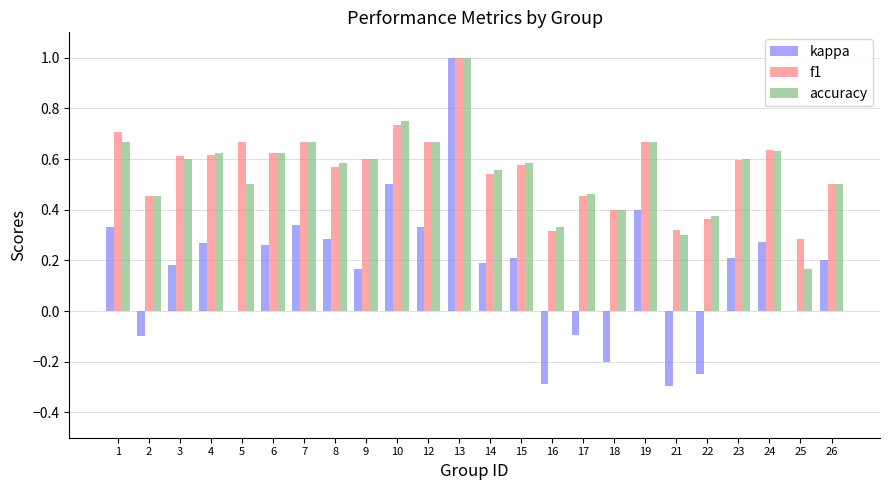

What is the sum of all accuracy values?

13.3